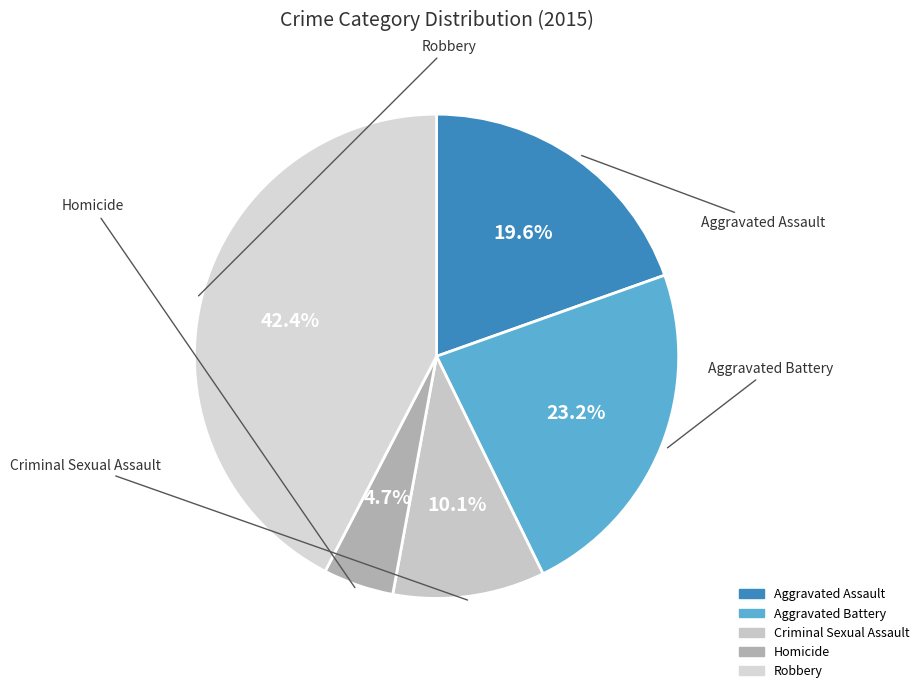

Is there a majority slice in this chart?

No